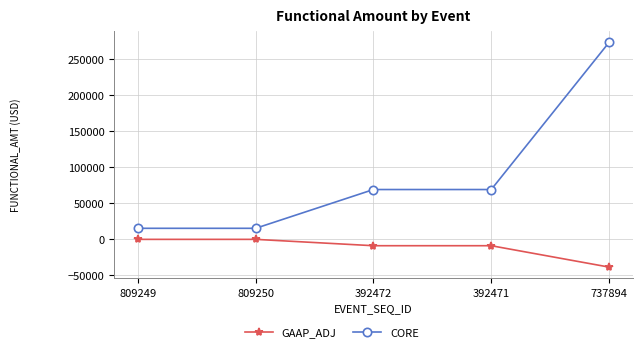

What is the approximate value of GAAP_ADJ at 392471?

-9905.1